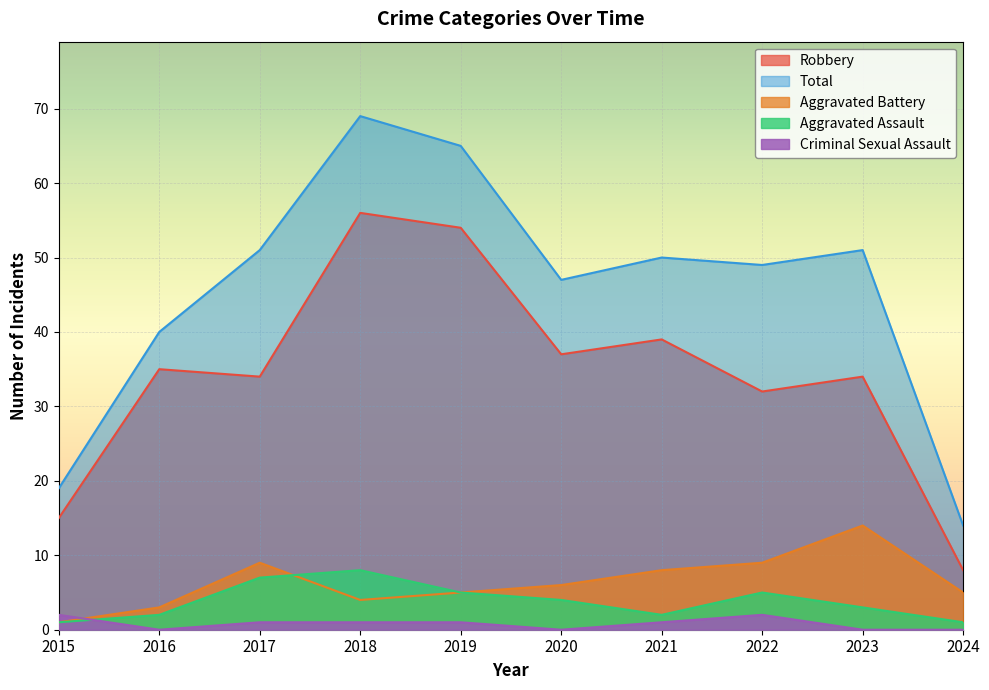

Which series has the largest range (max minus min)?

Total